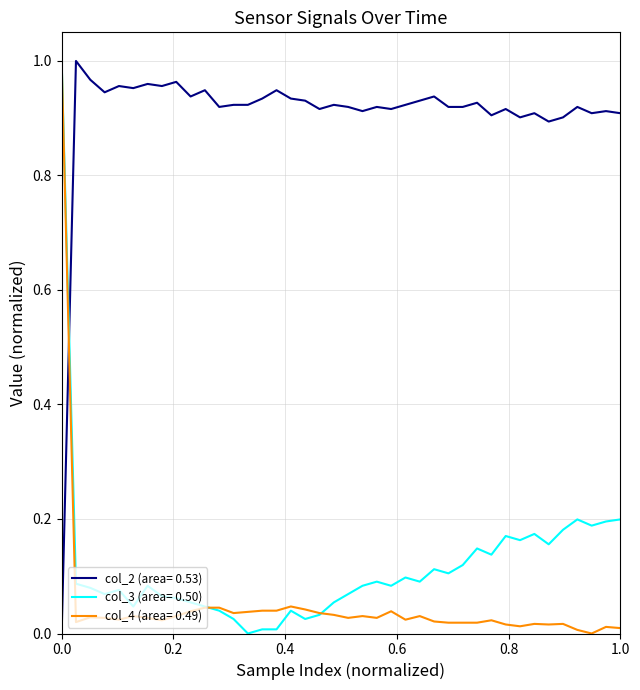

How many intersections are there between col_2 (area= 0.53) and col_3 (area= 0.50)?

1